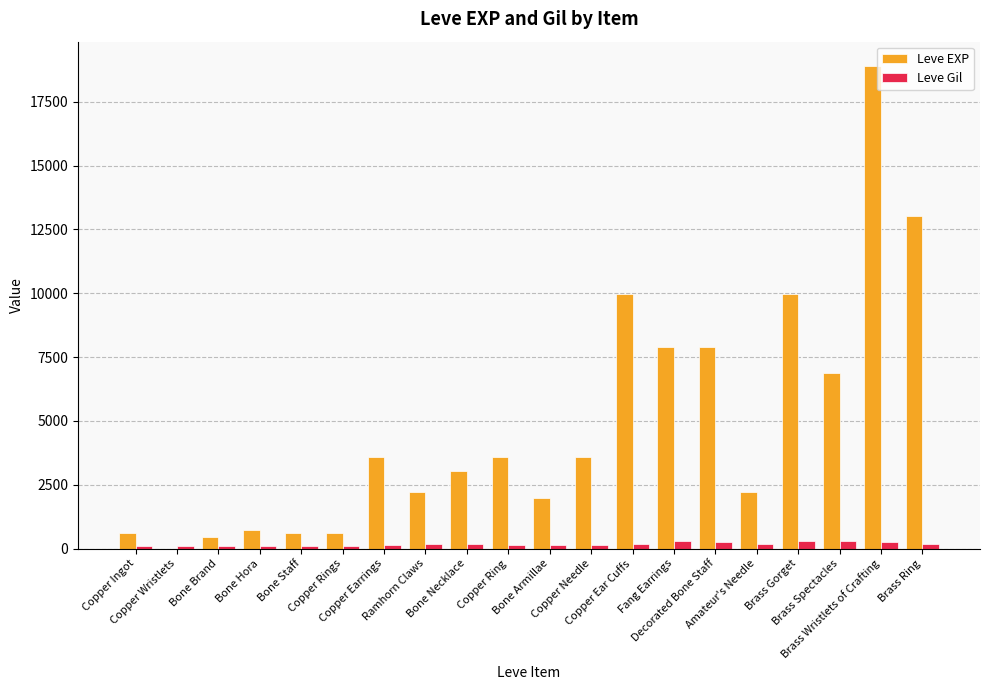

Reading left to right, extract all data points from this chart.

Leve EXP: 630	1	450	720	630	630	3600	2230	3040	3600	1980	3600	9990	7880	7880	2230	9990	6880	18910	13040
Leve Gil: 113	116	112	112	113	112	139	170	169	139	140	139	168	288	250	168	293	288	245	173